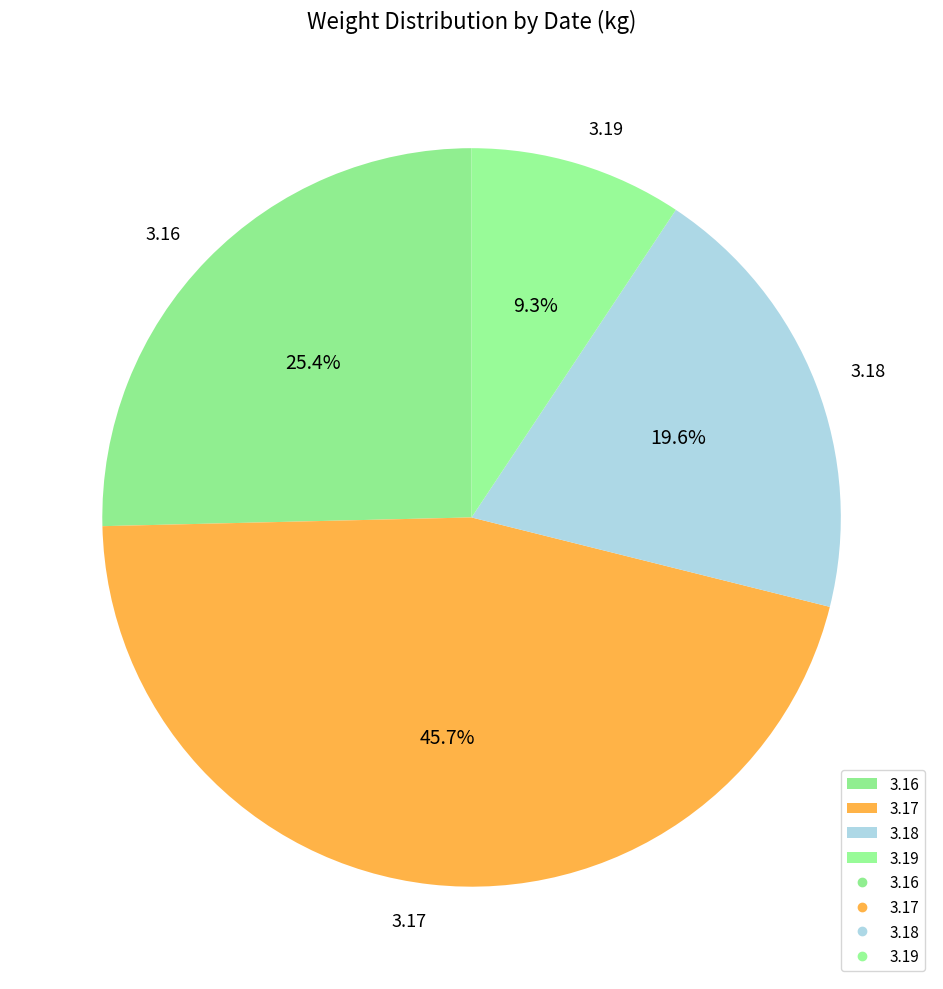

Which slice is the largest?

3.17